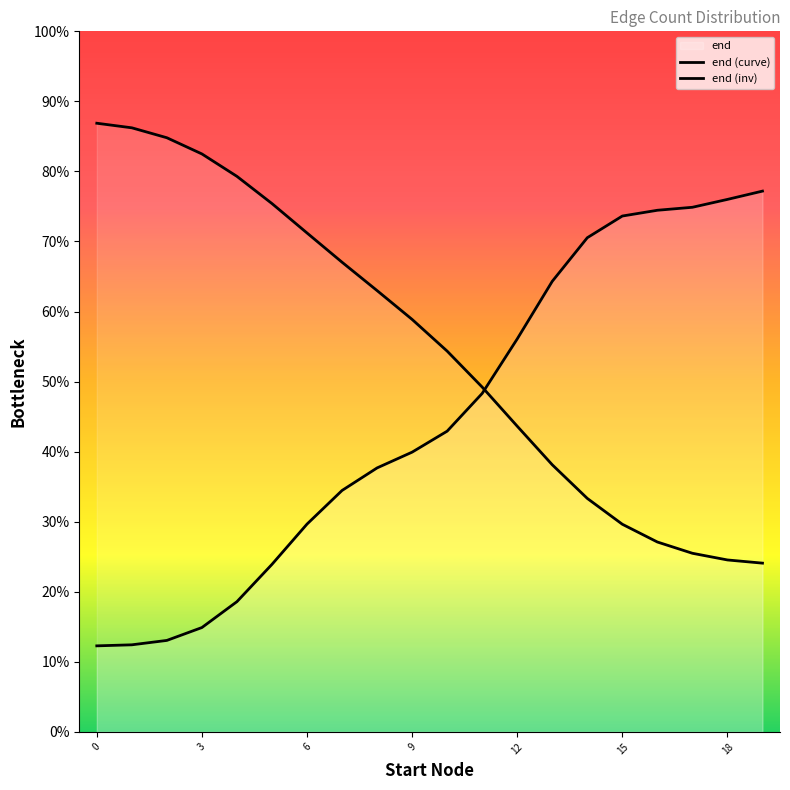

Which series changed the most between 8 and 17?

end (inv)